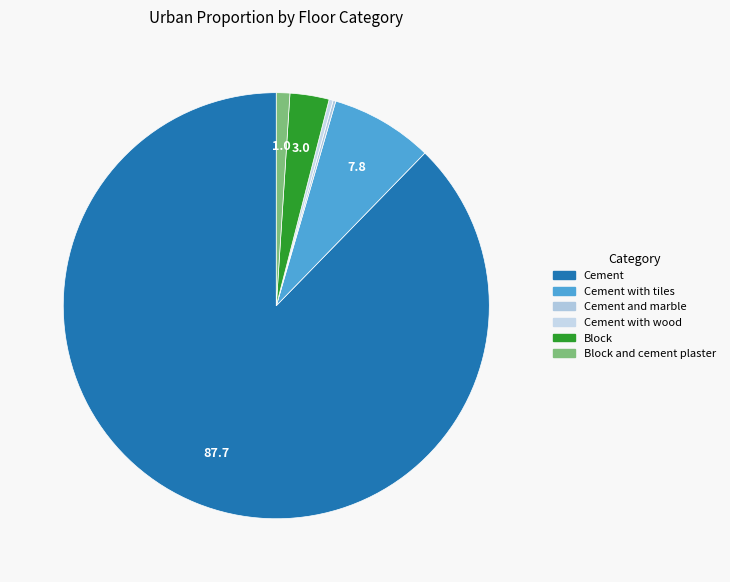

Which category has the smallest portion of the pie?

Cement and marble